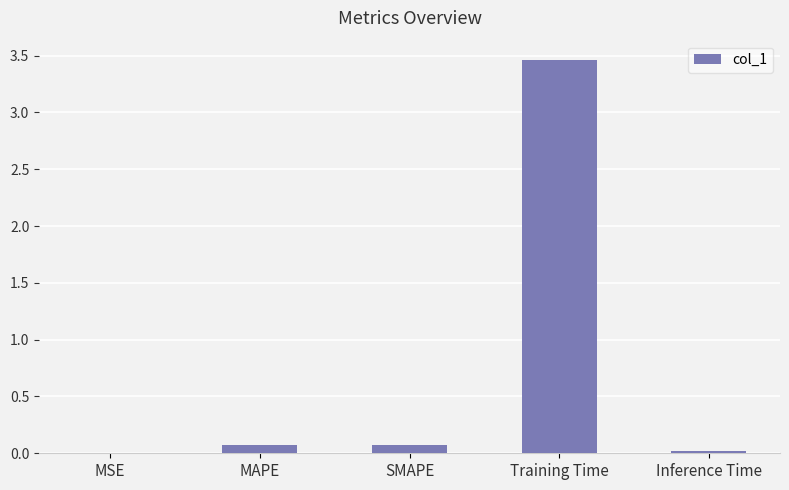

The chart shows a value of 0.0 at Inference Time. True or false?

True